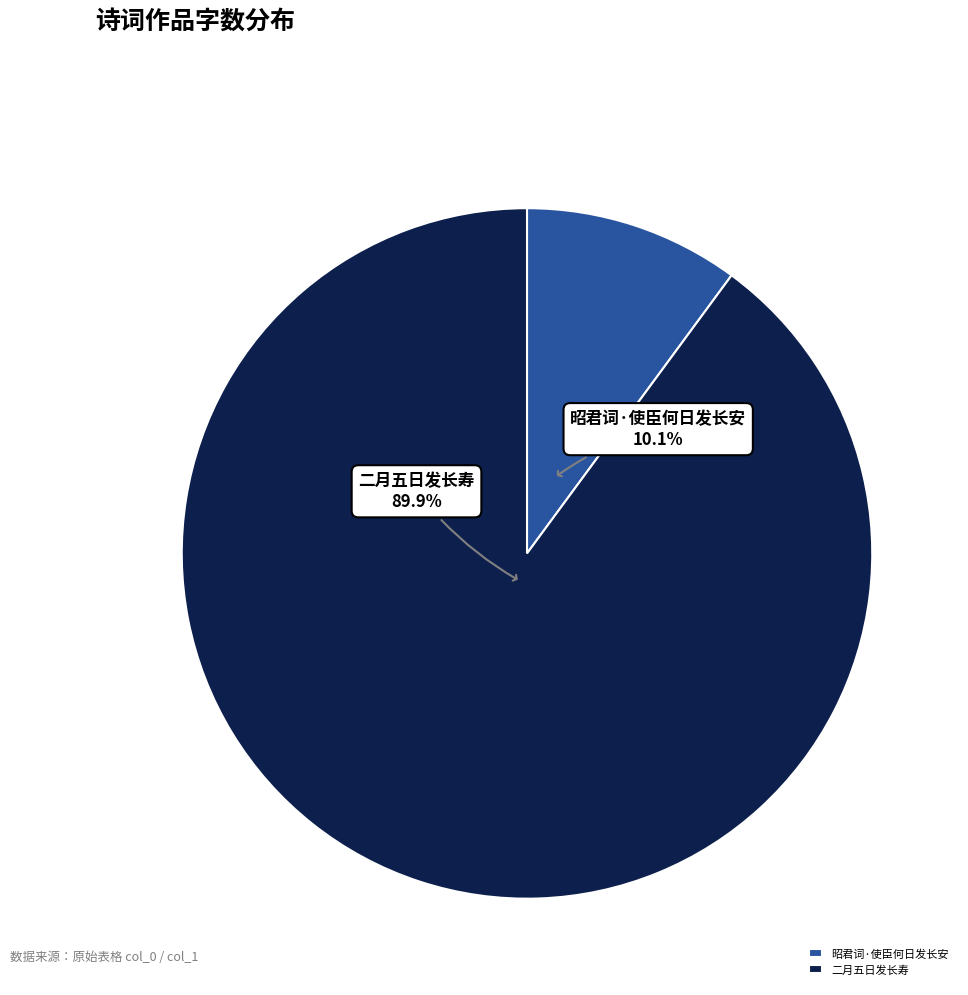

What is the ratio of the value at 昭君词·使臣何日发长安 to the value at 二月五日发长寿?

0.1